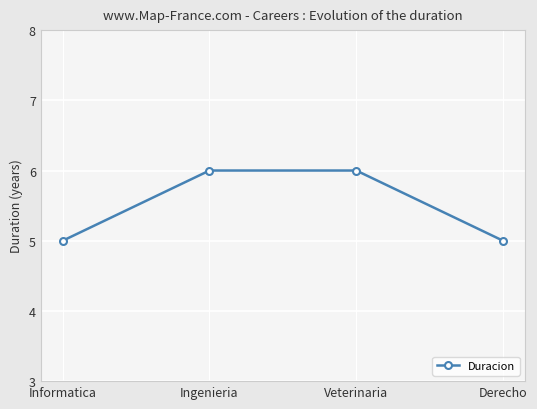

True or false: the data shows 8 at Informatica.

False